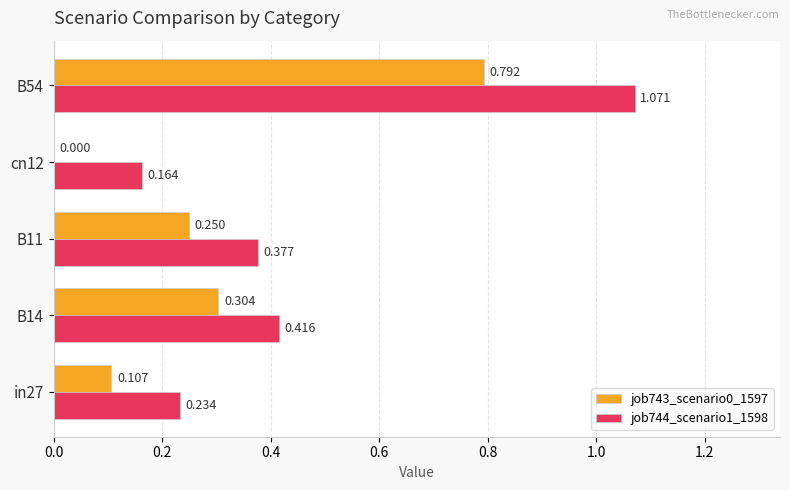

How many data points in job743_scenario0_1597 are above 0?

4